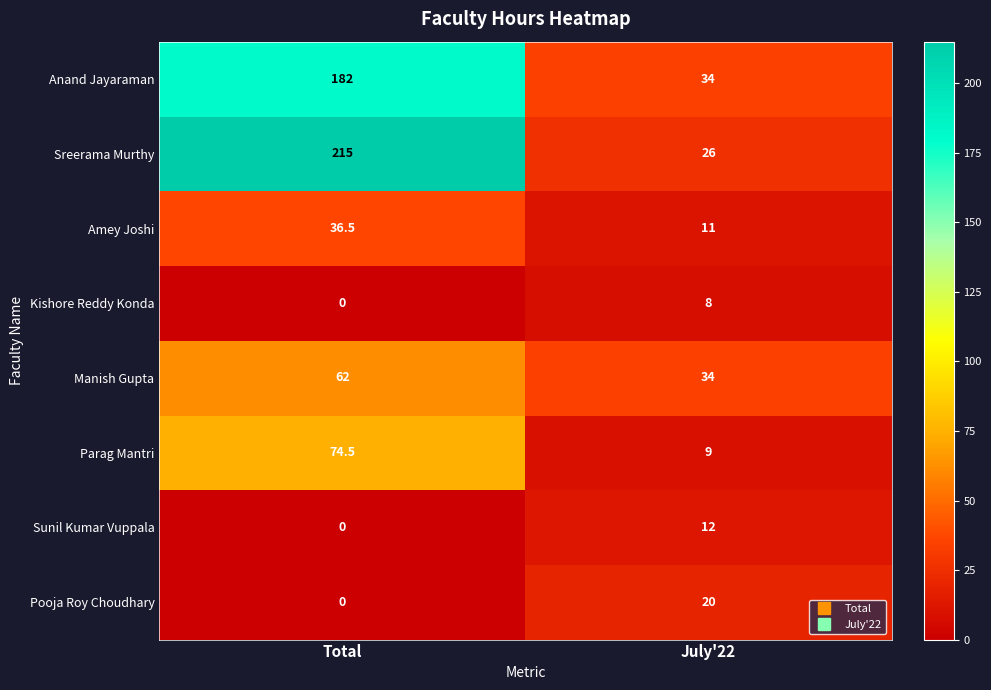

What is the sum of all Parag Mantri values?

83.5